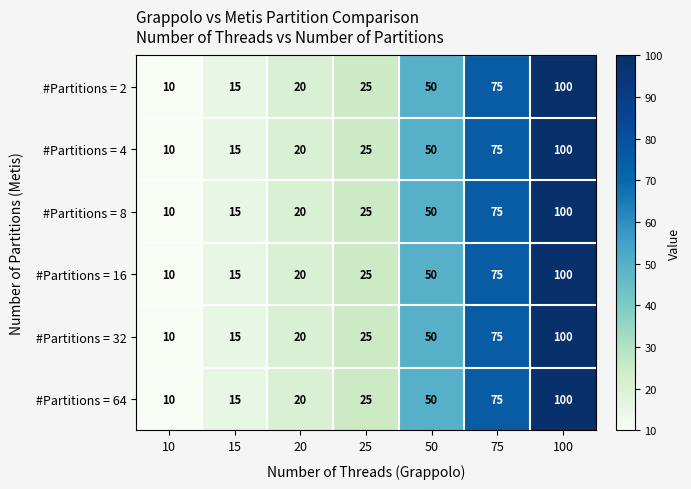

What is the minimum value shown in the chart?

10